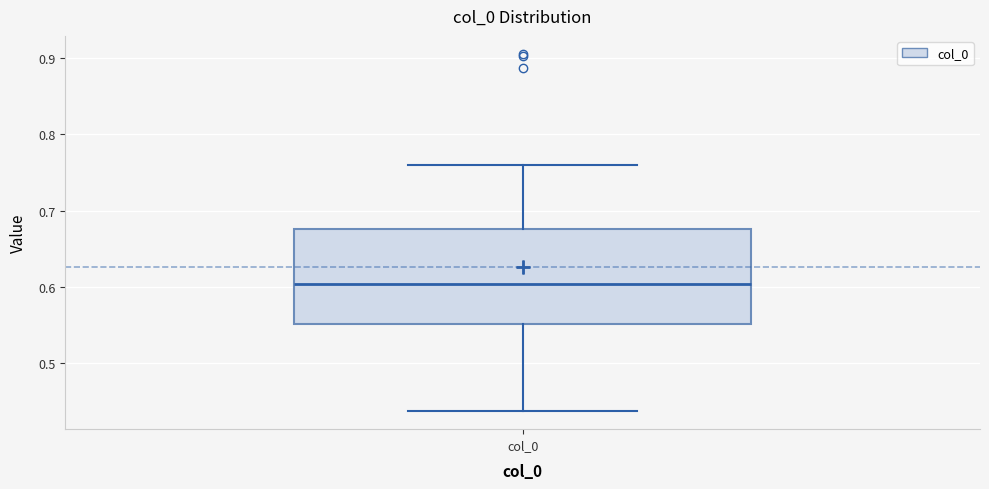

Read this box plot against the y-axis: the position of the median line, the range covered by the box, and the ends of both whiskers. The values are not printed on the chart, so give them approximately, as read against the axis.

median 0.60, box 0.55 to 0.68, whiskers 0.44 to 0.76